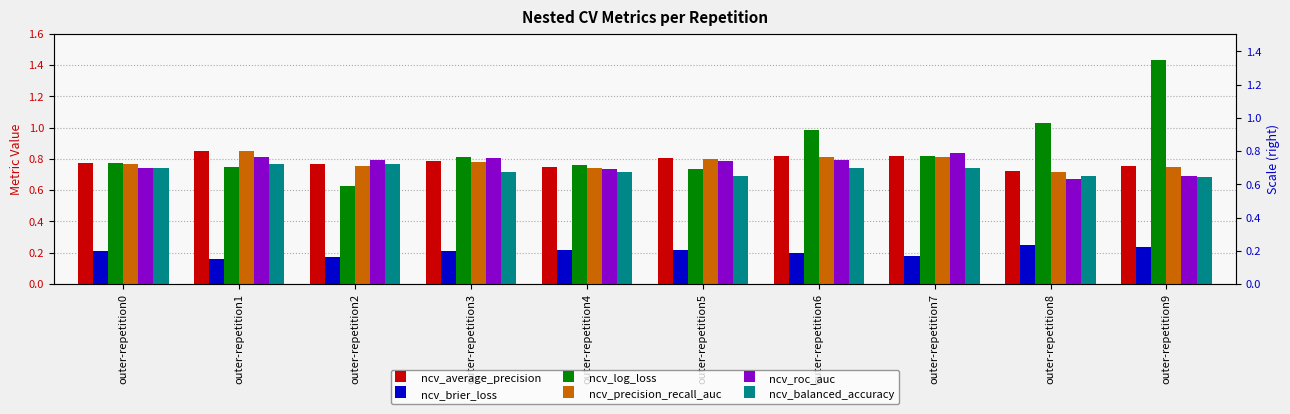

Does the chart contain stacked bars?

No